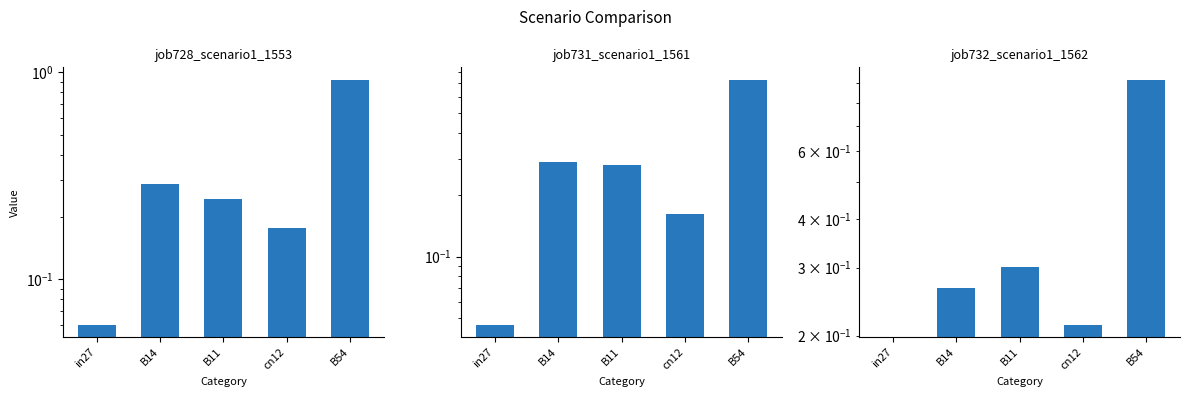

Reading right to left, list all the values displayed in this chart.

job728_scenario1_1553: B54=0.9	cn12=0.2	B11=0.2	B14=0.3	in27=0.1
job731_scenario1_1561: B54=0.7	cn12=0.2	B11=0.3	B14=0.3	in27=0.0
job732_scenario1_1562: B54=0.9	cn12=0.2	B11=0.3	B14=0.3	in27=0.0